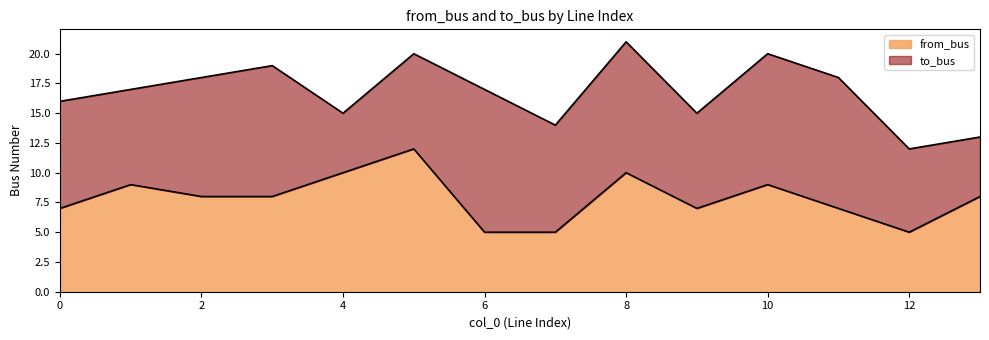

Does the chart have visible grid lines?

No